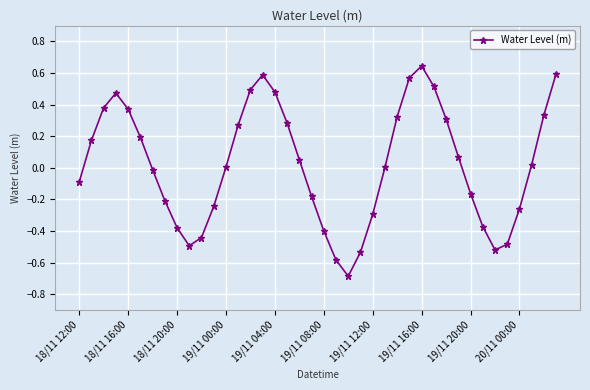

How many series are shown in this chart?

1